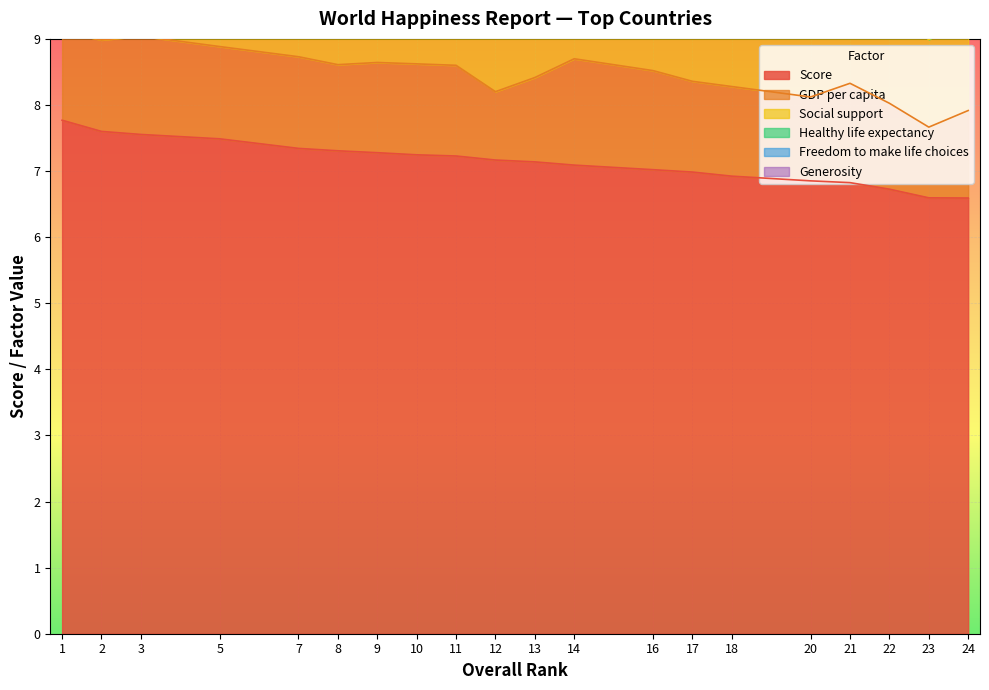

Reading left to right, what are all the values shown in this chart?

Score: 1=7.8	2=7.6	3=7.6	5=7.5	7=7.3	8=7.3	9=7.3	10=7.2	11=7.2	12=7.2	13=7.1	14=7.1	16=7.0	17=7.0	18=6.9	20=6.9	21=6.8	22=6.7	23=6.6	24=6.6
GDP per capita: 1=1.3	2=1.4	3=1.5	5=1.4	7=1.4	8=1.3	9=1.4	10=1.4	11=1.4	12=1.0	13=1.3	14=1.6	16=1.5	17=1.4	18=1.4	20=1.3	21=1.5	22=1.3	23=1.1	24=1.3
Social support: 1=1.6	2=1.6	3=1.6	5=1.5	7=1.5	8=1.6	9=1.5	10=1.5	11=1.5	12=1.4	13=1.5	14=1.5	16=1.6	17=1.5	18=1.5	20=1.5	21=1.3	22=1.5	23=1.3	24=1.5
Healthy life expectancy: 1=1.0	2=1.0	3=1.0	5=1.0	7=1.0	8=1.0	9=1.0	10=1.0	11=1.0	12=1.0	13=1.0	14=1.0	16=1.0	17=1.0	18=1.0	20=0.9	21=0.8	22=1.0	23=0.9	24=1.0
Freedom to make life choices: 1=0.6	2=0.6	3=0.6	5=0.6	7=0.6	8=0.6	9=0.6	10=0.5	11=0.6	12=0.6	13=0.4	14=0.5	16=0.5	17=0.5	18=0.5	20=0.5	21=0.6	22=0.6	23=0.4	24=0.4
Generosity: 1=0.2	2=0.3	3=0.3	5=0.3	7=0.3	8=0.3	9=0.3	10=0.2	11=0.3	12=0.1	13=0.3	14=0.2	16=0.3	17=0.3	18=0.2	20=0.0	21=0.3	22=0.4	23=0.1	24=0.1